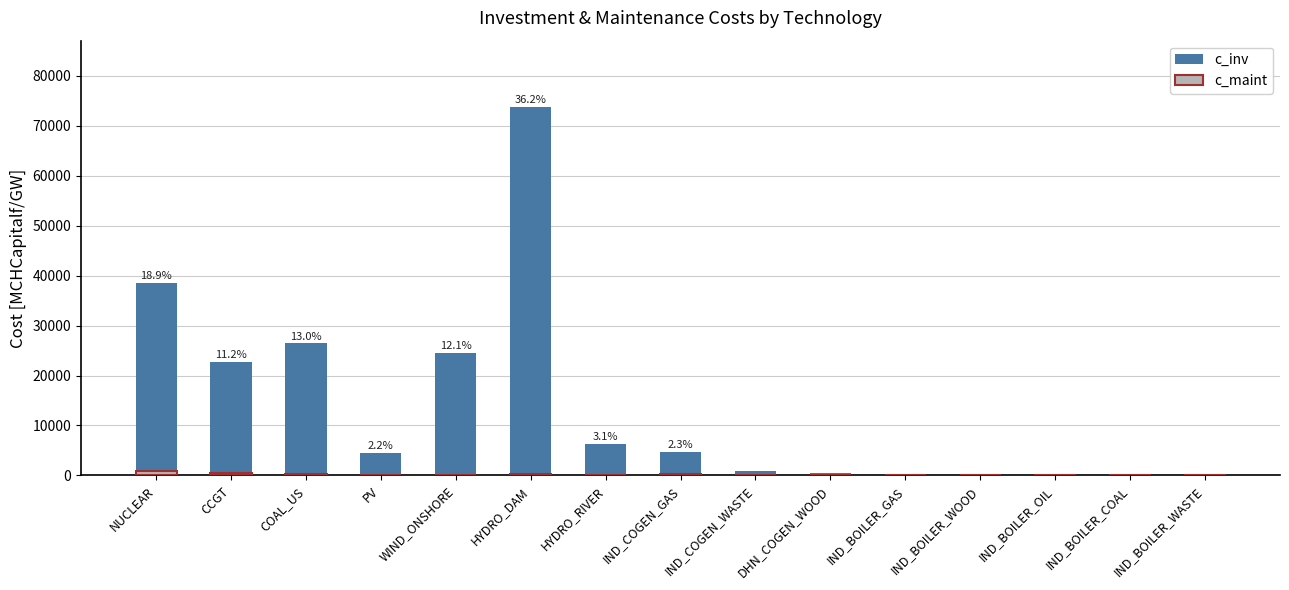

List the series in order of their overall mean, highest first.

c_inv, c_maint